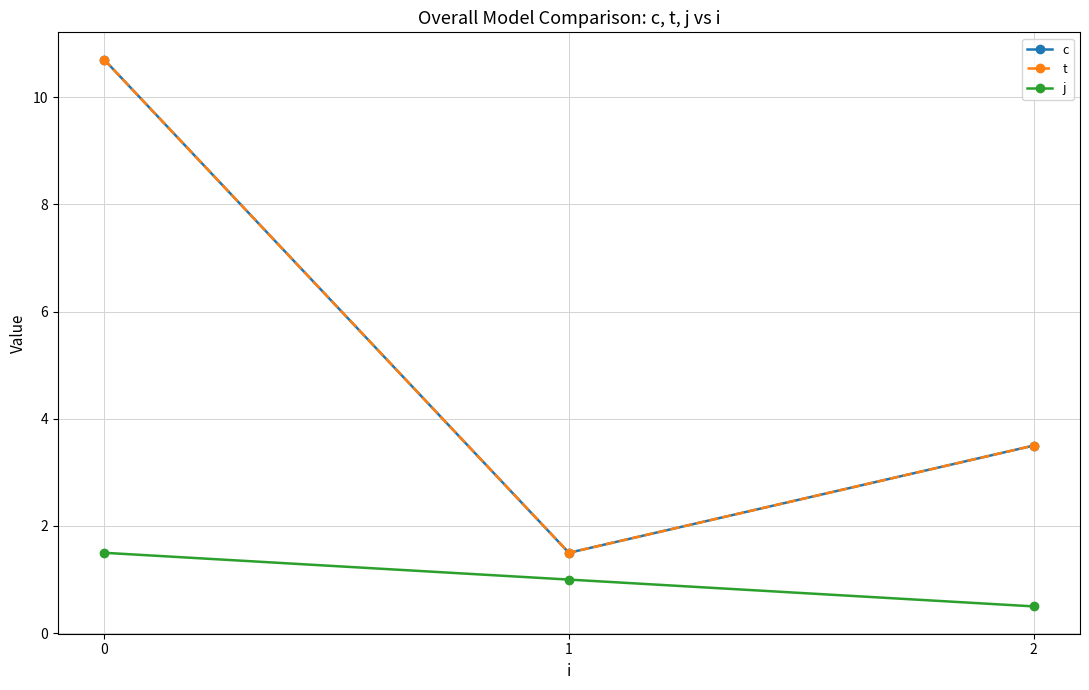

Which series changed the most between 0 and 2?

c